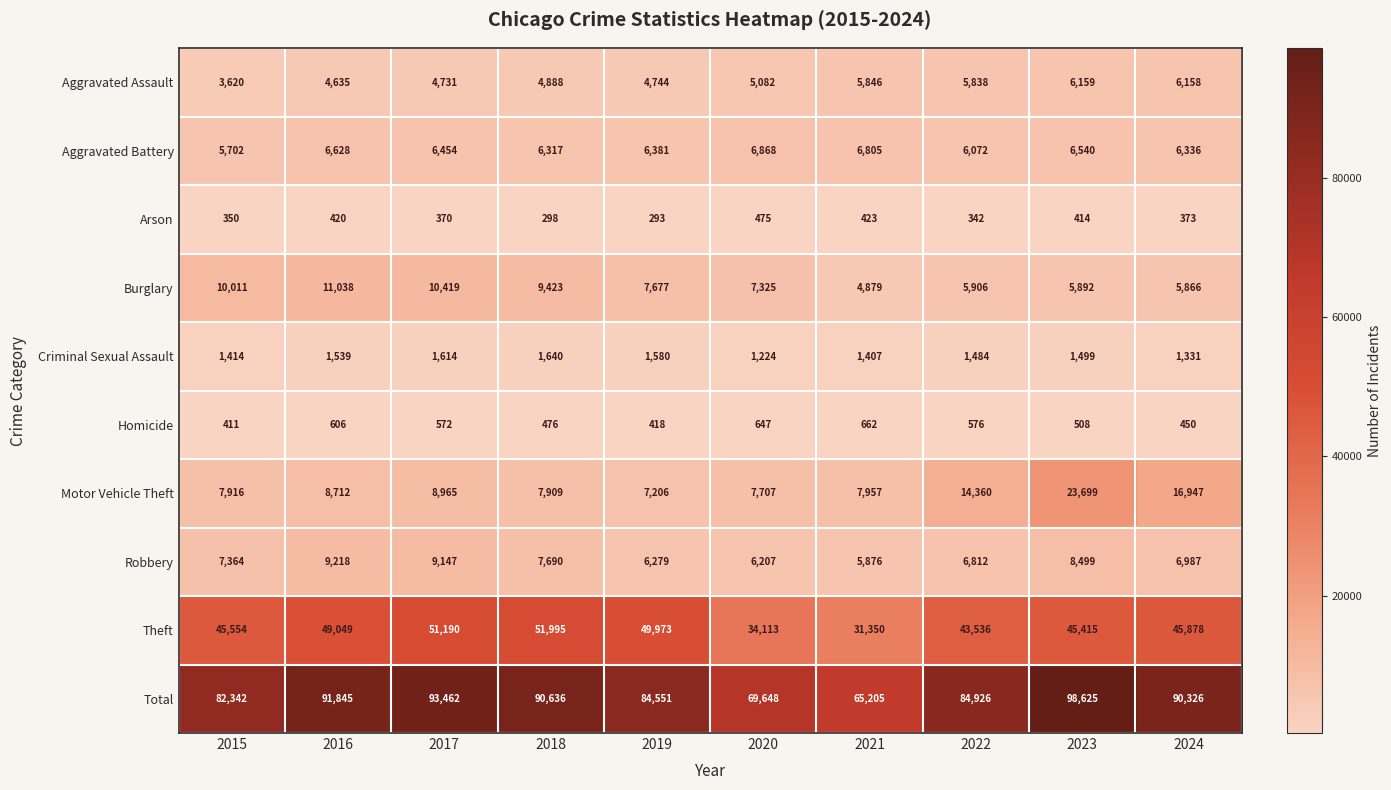

What is the sum of all Arson values?

3758